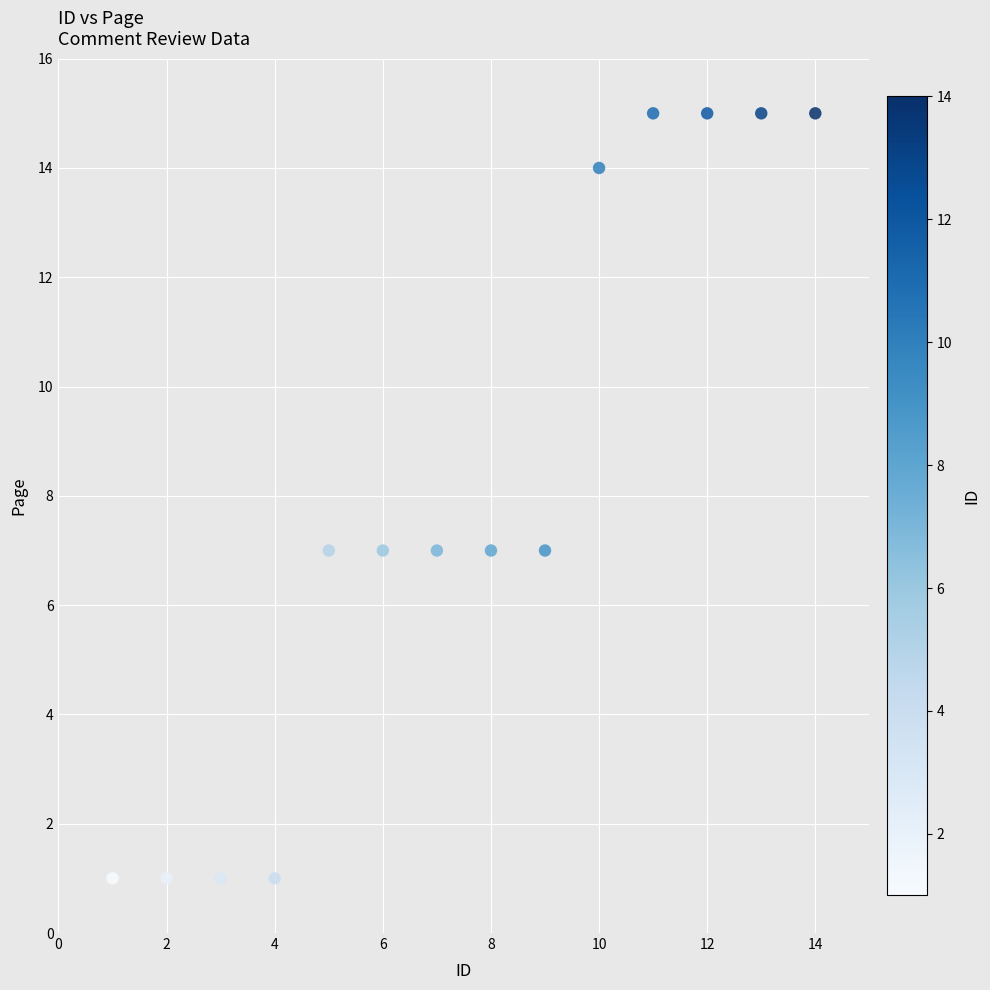

What is the range of Y values (max minus min)?

14